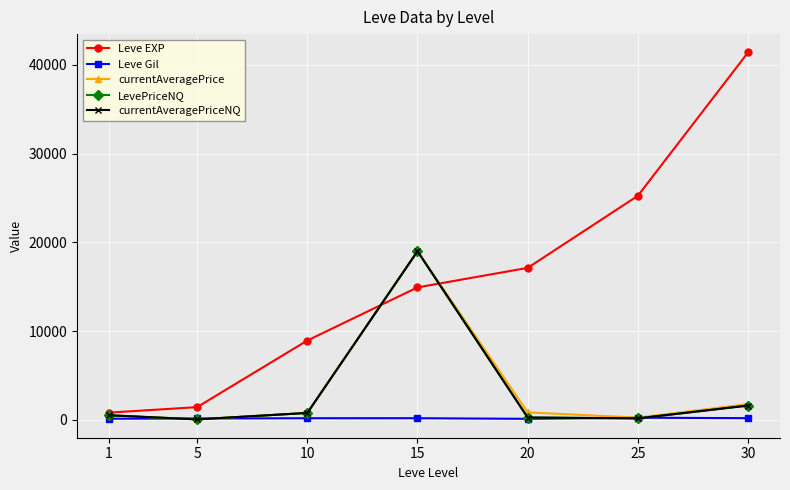

Is it true that Leve Gil equals 169.0 at 10?

True